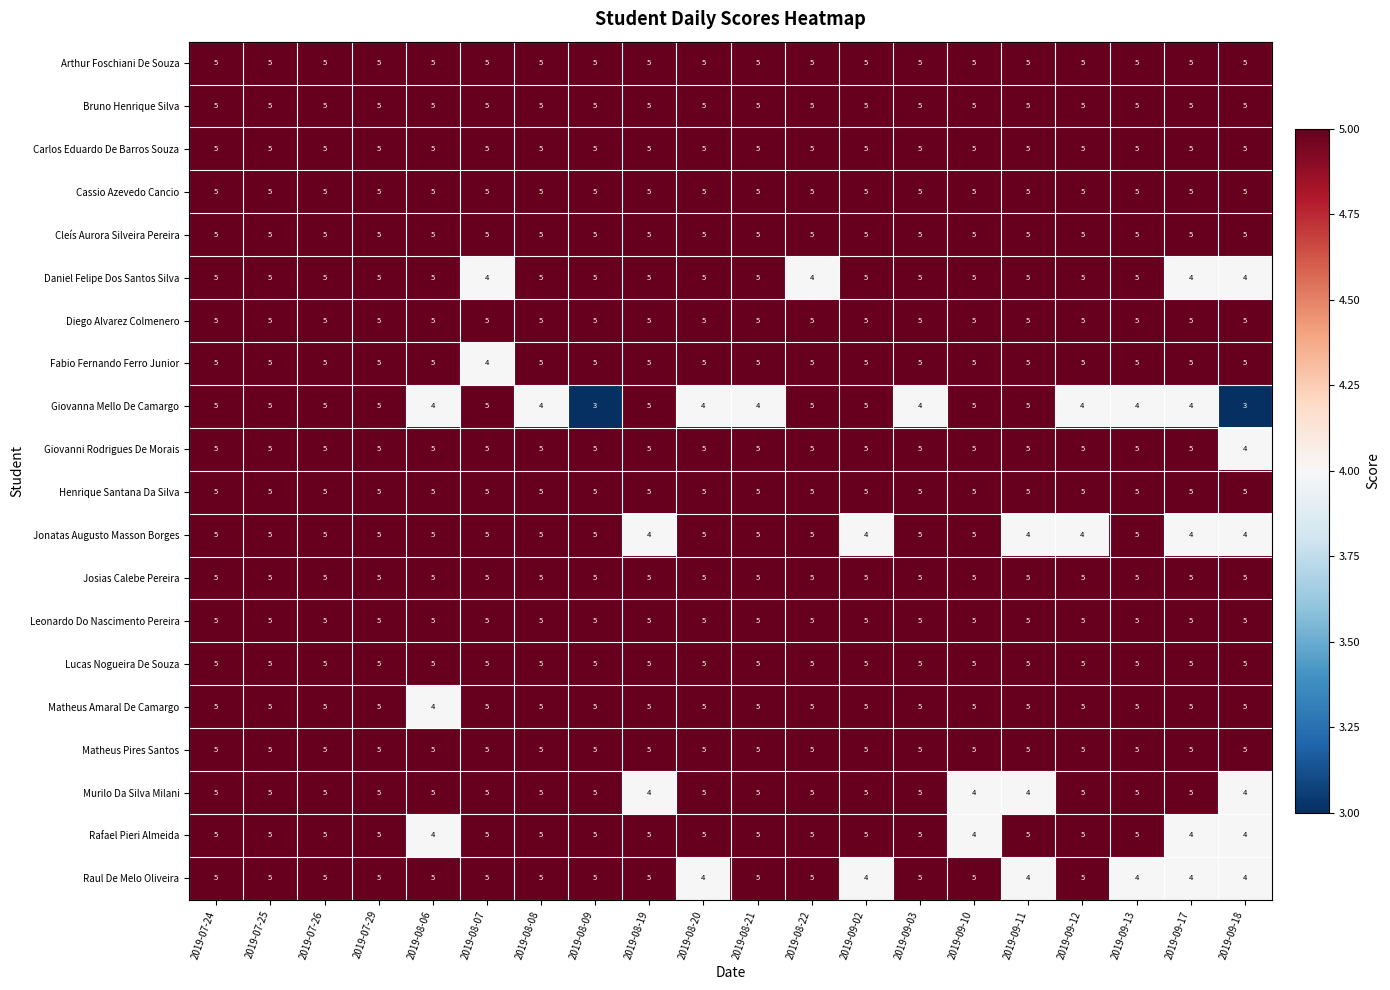

What is the smallest value displayed?

3